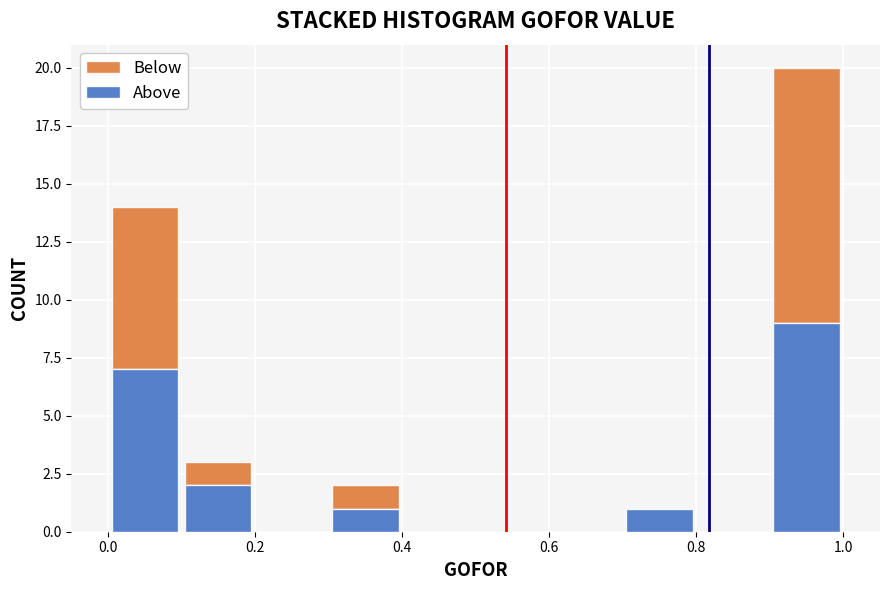

Which range on the x-axis has the tallest stacked bar (by total height)?

0.9 to 1.0